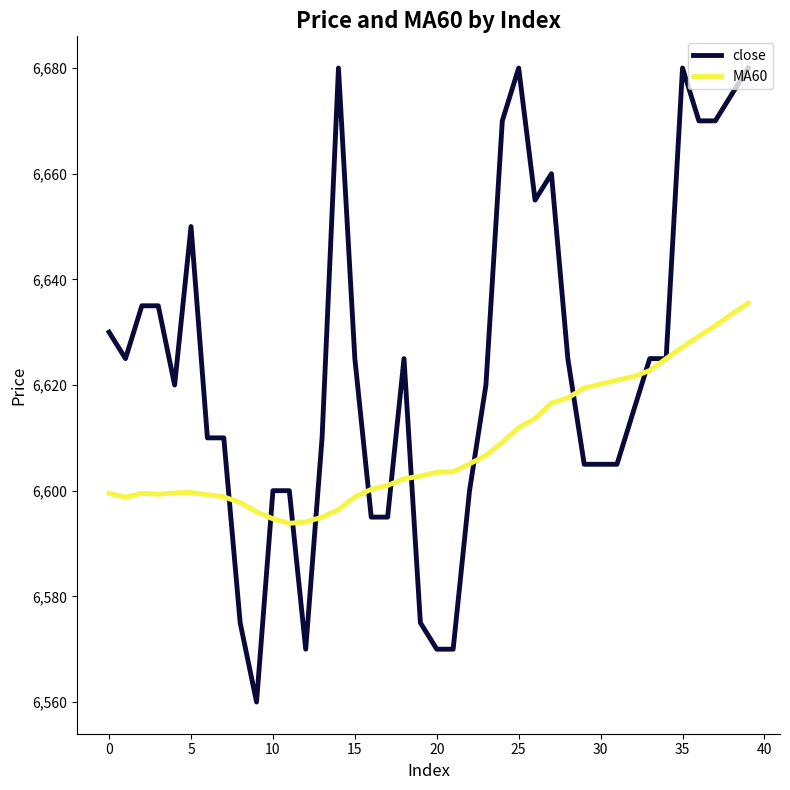

What is the difference between the maximum and minimum values in the MA60 series?

41.7